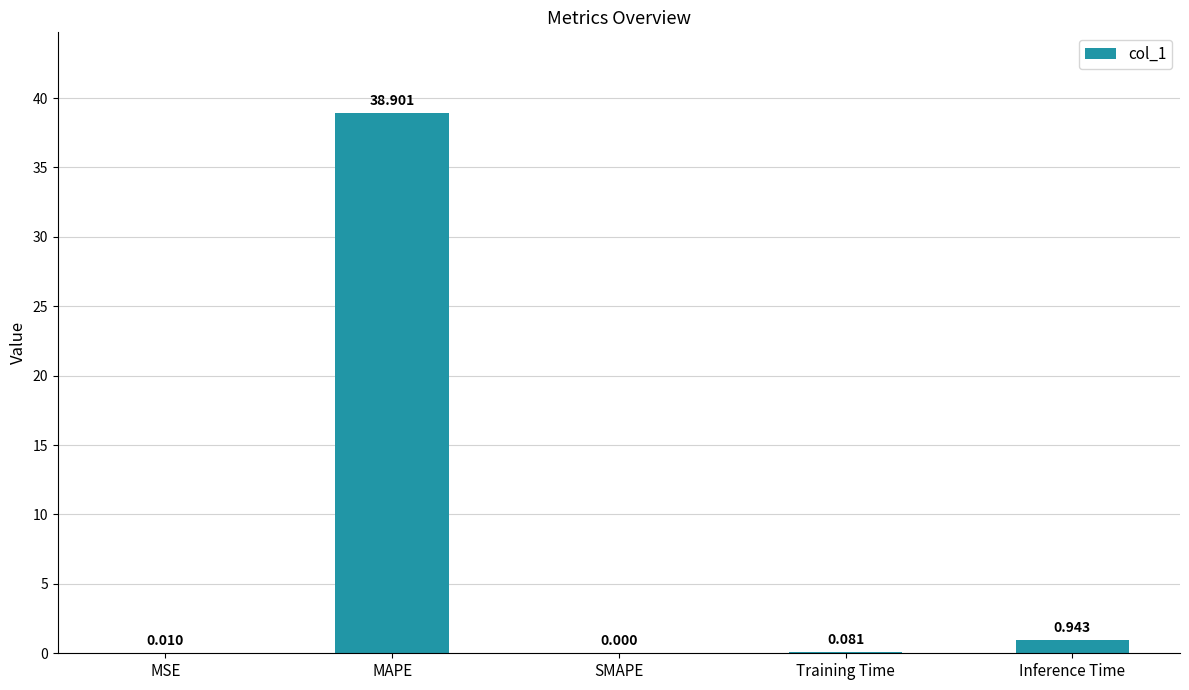

The value at SMAPE is 0.0. True or false?

True